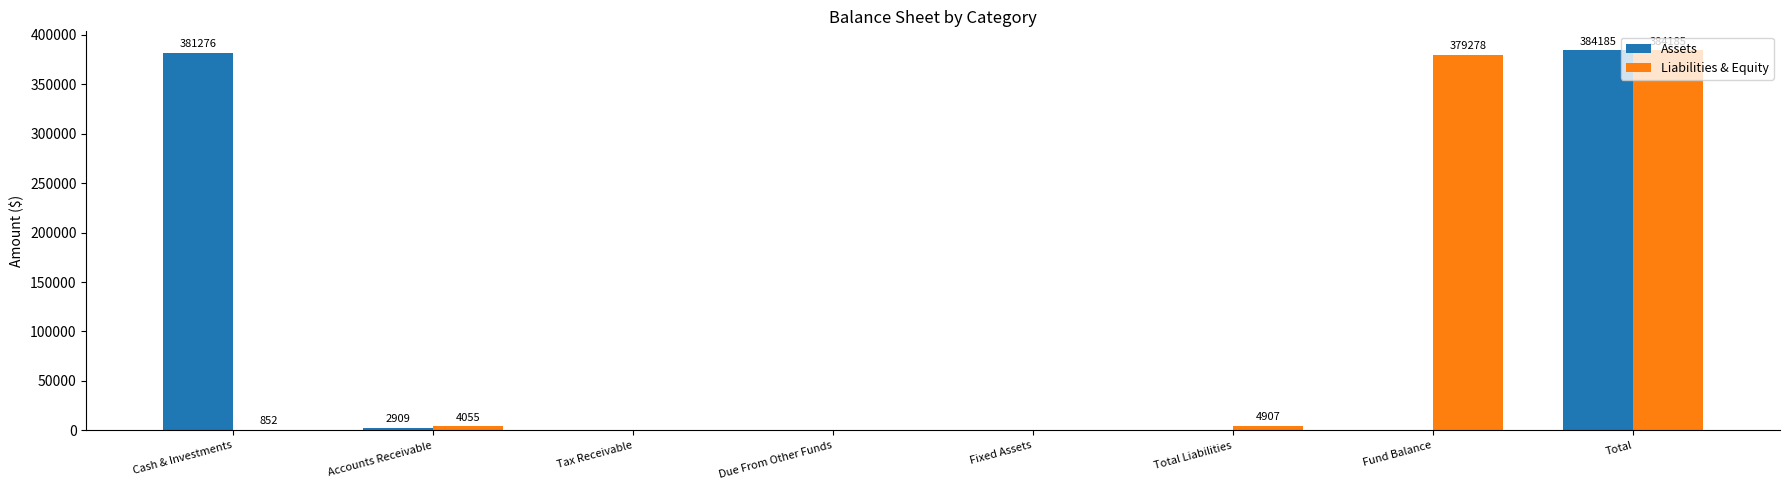

Are the bars grouped side by side (vs. stacked)?

Yes